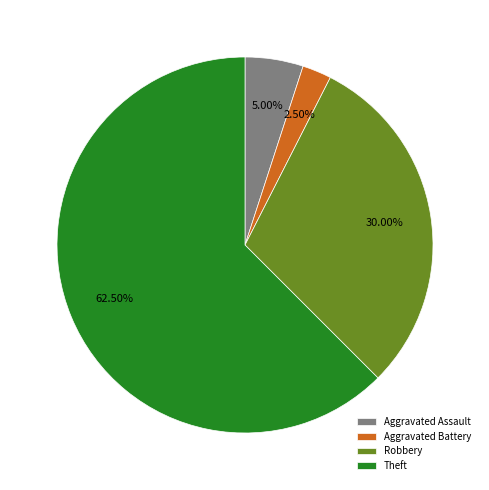

What portion of the pie excludes Aggravated Assault?

95.0%